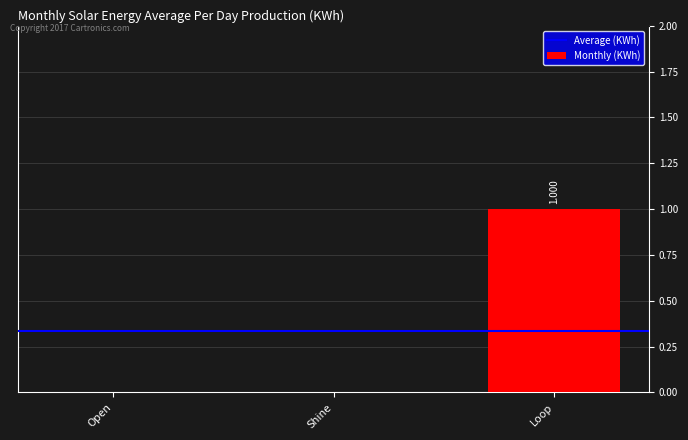

Which has a higher value, Shine or Loop?

Loop